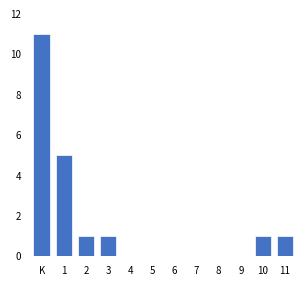

Reading left to right, list all the values displayed in this chart.

K=11	1=5	2=1	3=1	4=0	5=0	6=0	7=0	8=0	9=0	10=1	11=1